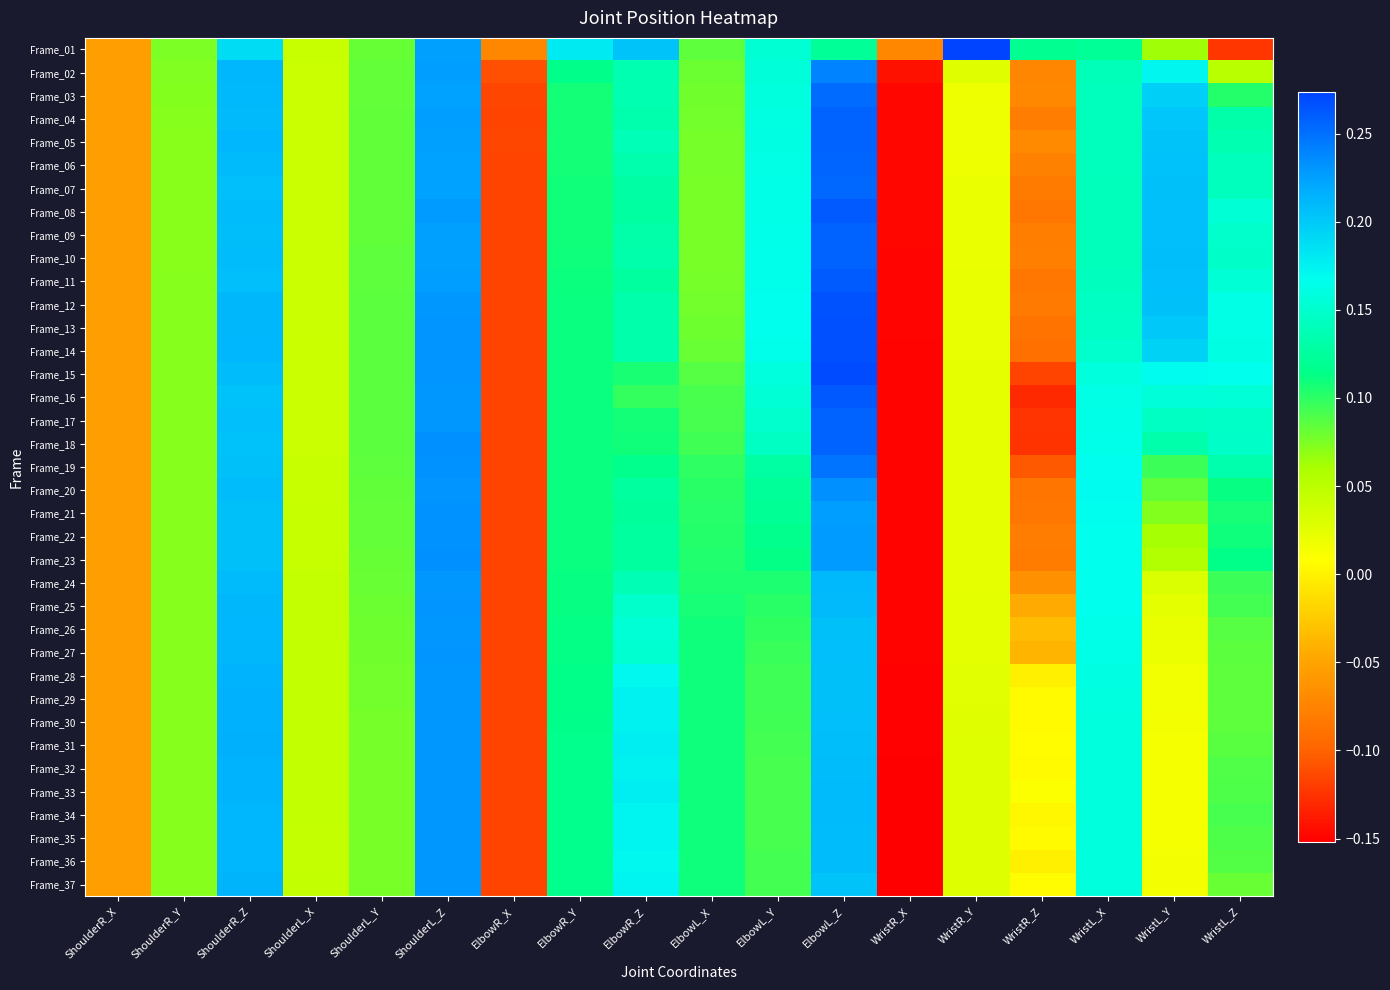

At which category is the sum across all series the highest?

ElbowL_Z